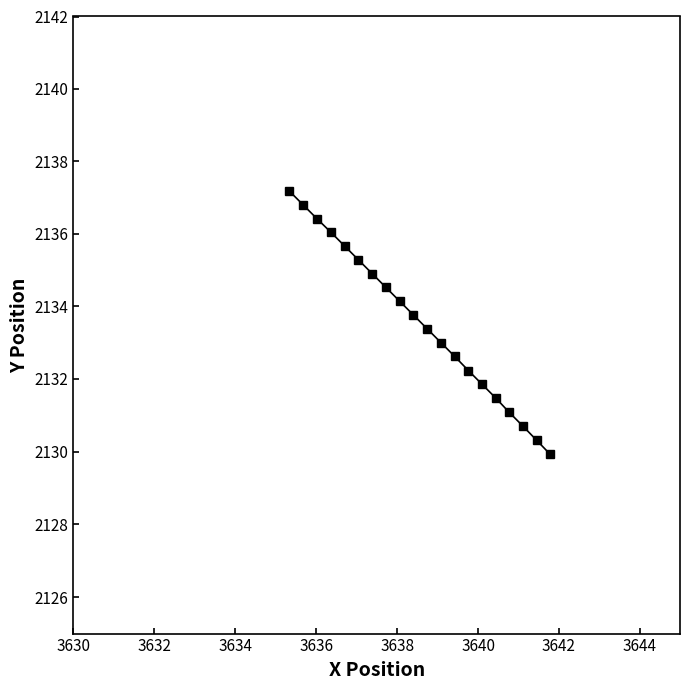

What is the smallest value displayed?

2129.9